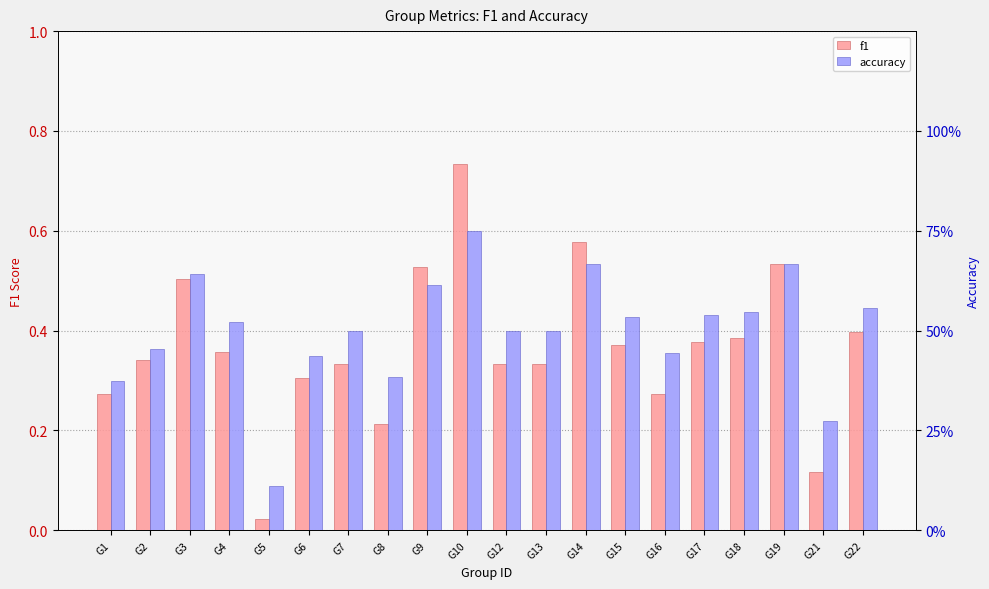

At how many categories does at least one series exceed 0?

20